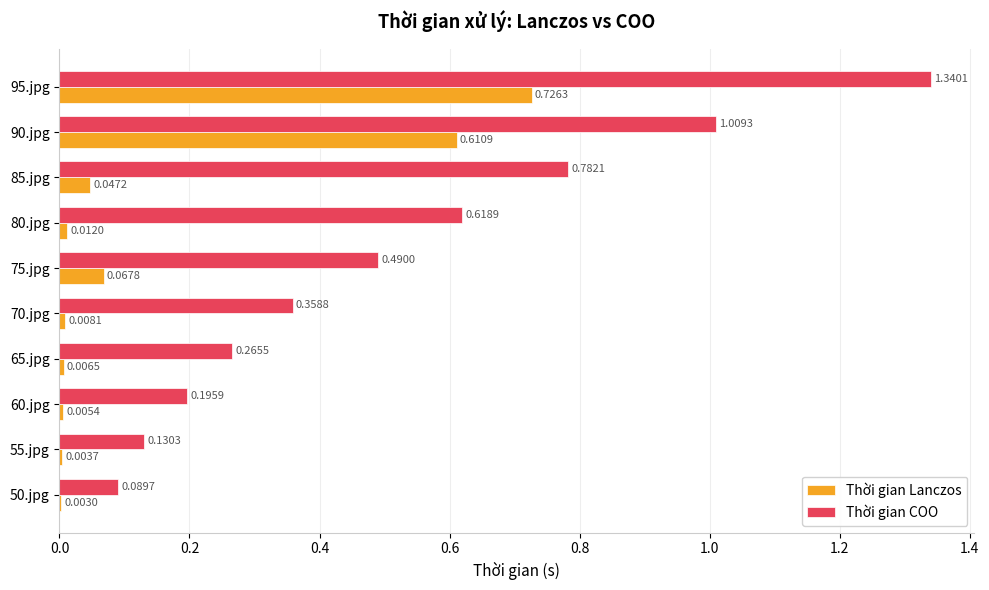

What is the sum of all Thời gian COO values?

5.3